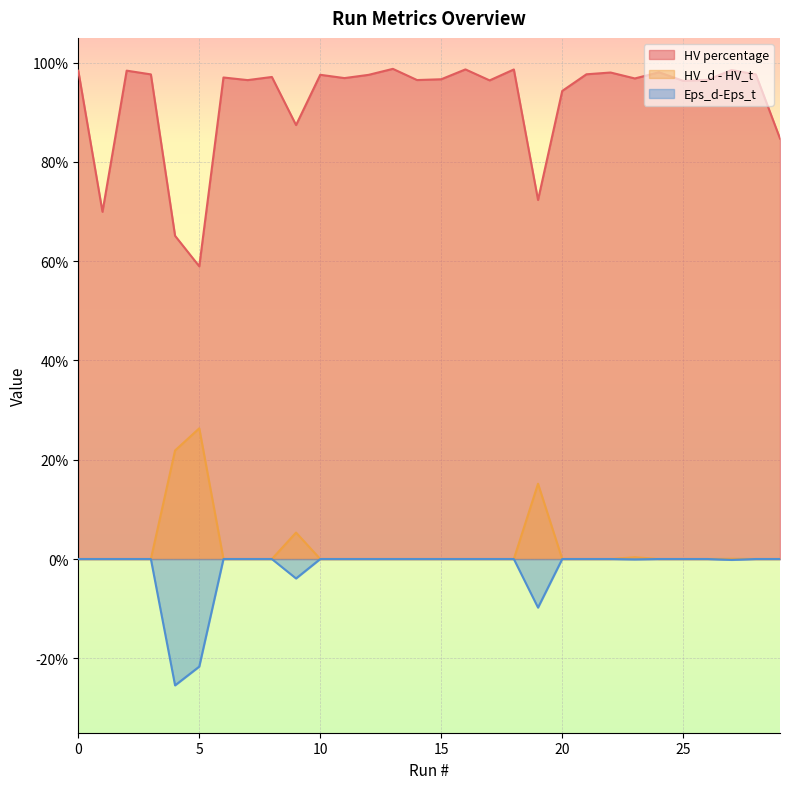

Reading right to left, extract all data points from this chart.

HV percentage: 29=0.8	28=1.0	27=1.0	26=1.0	25=1.0	24=1.0	23=1.0	22=1.0	21=1.0	20=0.9	19=0.7	18=1.0	17=1.0	16=1.0	15=1.0	14=1.0	13=1.0	12=1.0	11=1.0	10=1.0	9=0.9	8=1.0	7=1.0	6=1.0	5=0.6	4=0.7	3=1.0	2=1.0	1=0.7	0=1.0
HV_d - HV_t: 29=0.0	28=0.0	27=0.0	26=0.0	25=0.0	24=0.0	23=0.0	22=0.0	21=0.0	20=0.0	19=0.2	18=0.0	17=0.0	16=0.0	15=0.0	14=0.0	13=0.0	12=0.0	11=0.0	10=0.0	9=0.1	8=0.0	7=0.0	6=0.0	5=0.3	4=0.2	3=0.0	2=0.0	1=0.0	0=0.0
Eps_d-Eps_t: 29=0.0	28=0.0	27=-0.0	26=0.0	25=0.0	24=0.0	23=-0.0	22=0.0	21=0.0	20=0.0	19=-0.1	18=0.0	17=0.0	16=0.0	15=0.0	14=0.0	13=0.0	12=0.0	11=0.0	10=0.0	9=-0.0	8=0.0	7=0.0	6=0.0	5=-0.2	4=-0.3	3=0.0	2=0.0	1=0.0	0=0.0